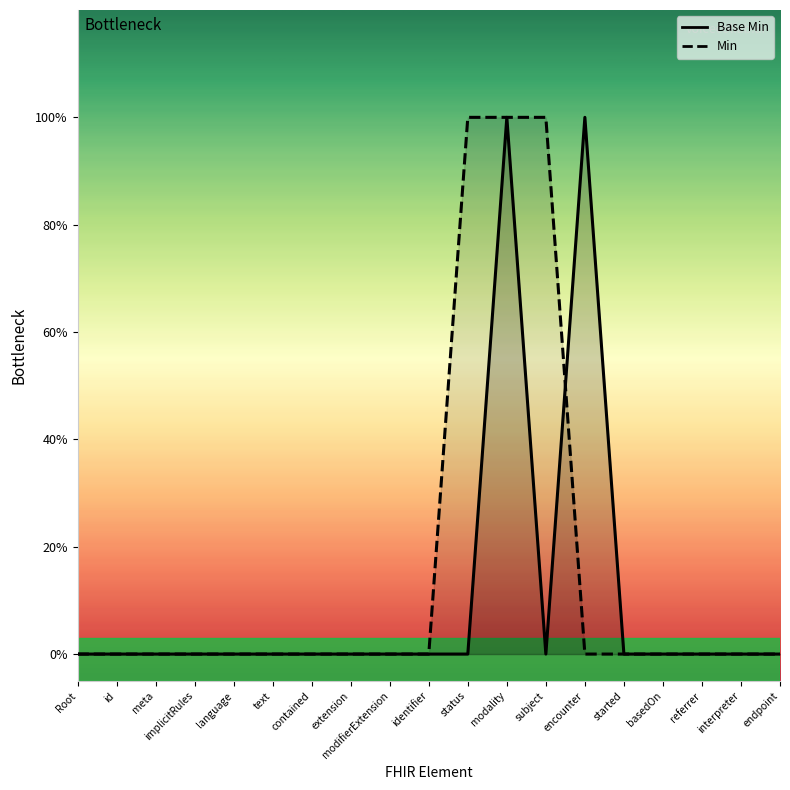

Which category has the highest value across all series?

modality